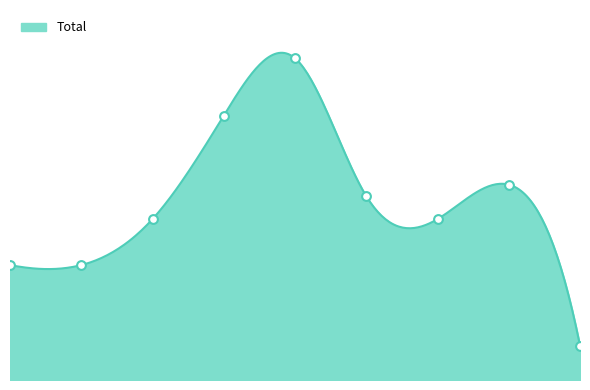

What is the change in value from 2020 to 2023?

-13